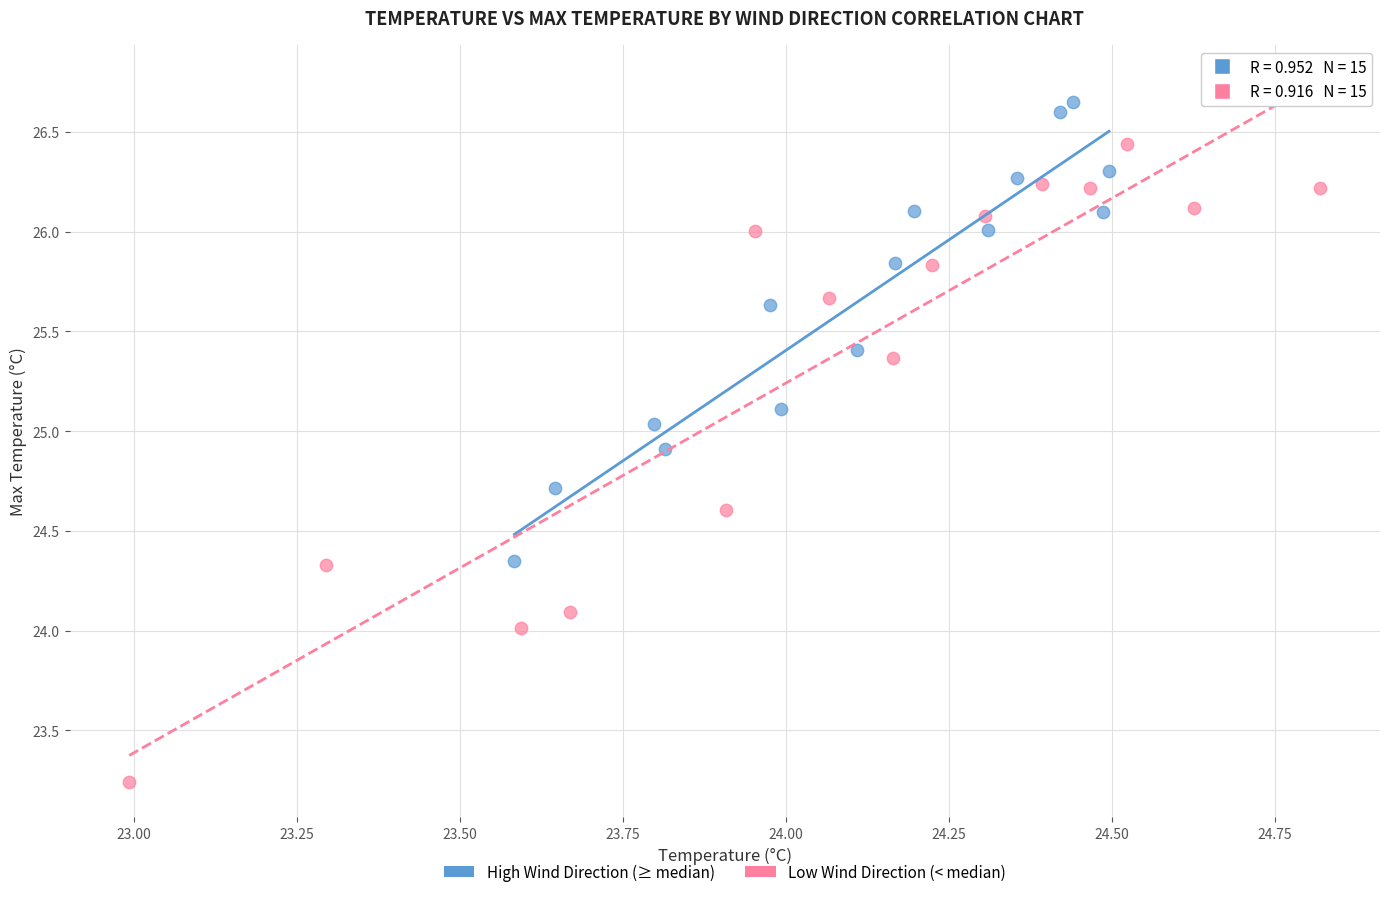

What are all the series names shown in the legend?

High Wind Direction (≥ median), Low Wind Direction (< median)